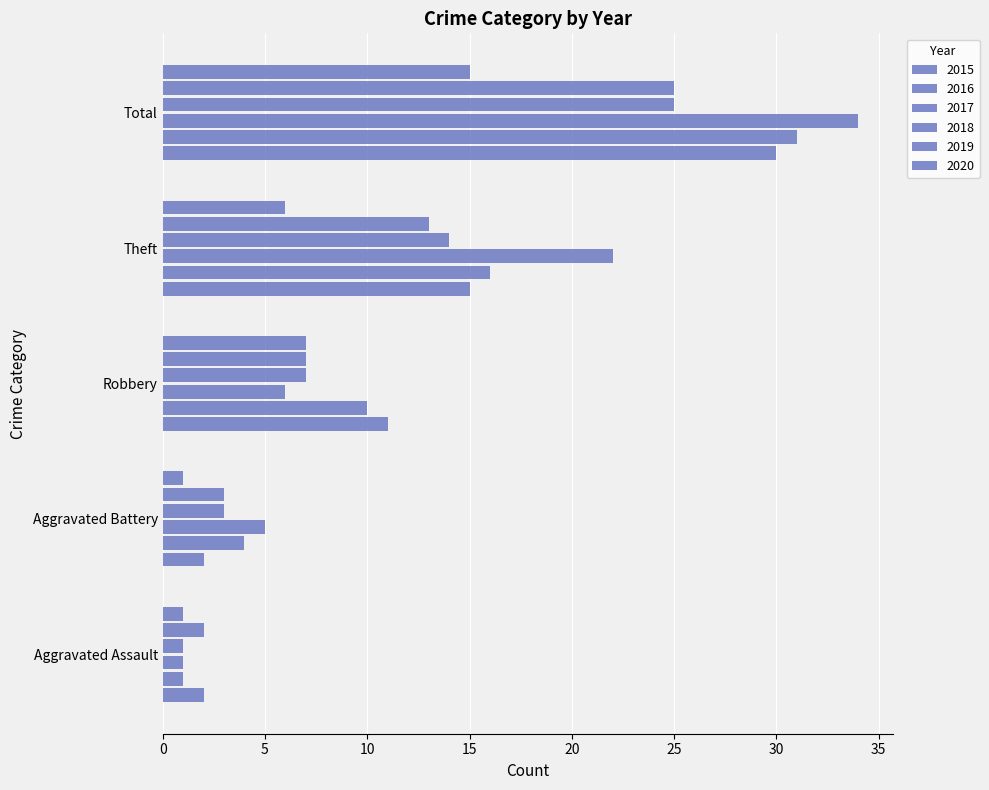

Is it true that 2015 equals 9 at Theft?

False